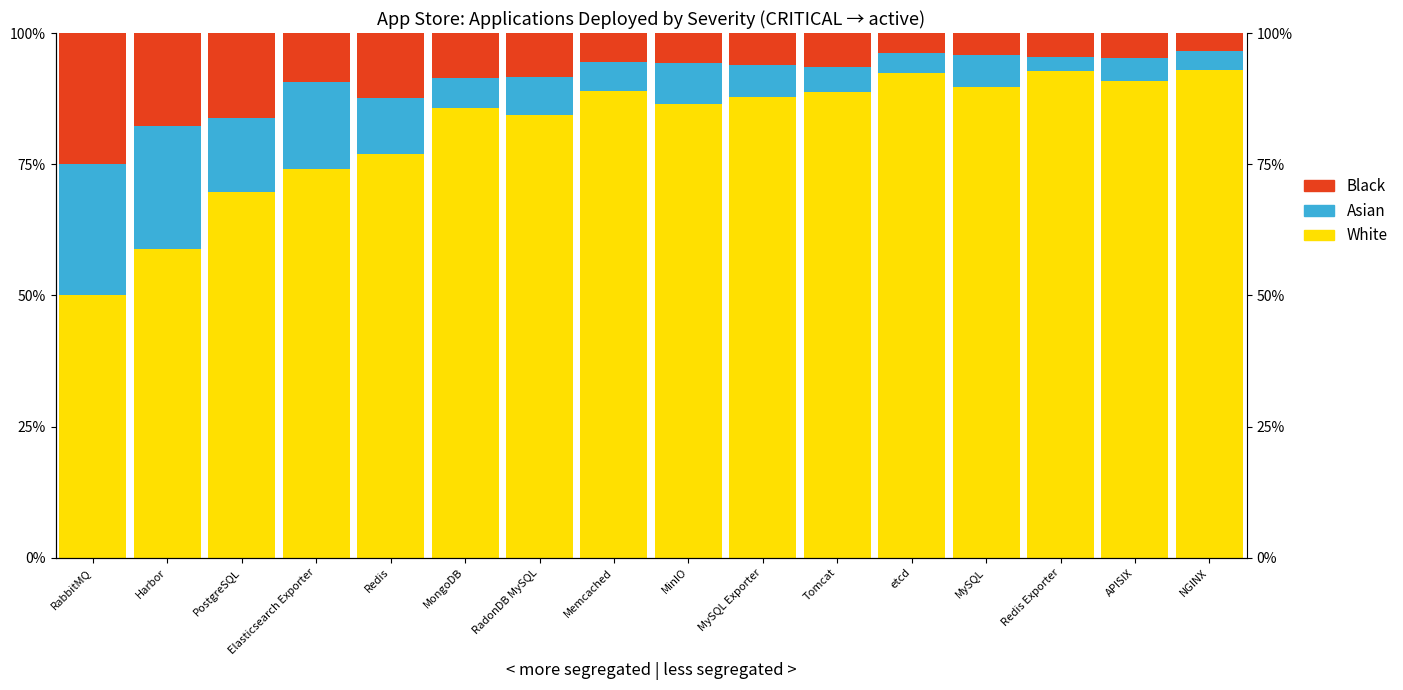

At how many categories does at least one series exceed 50?

15